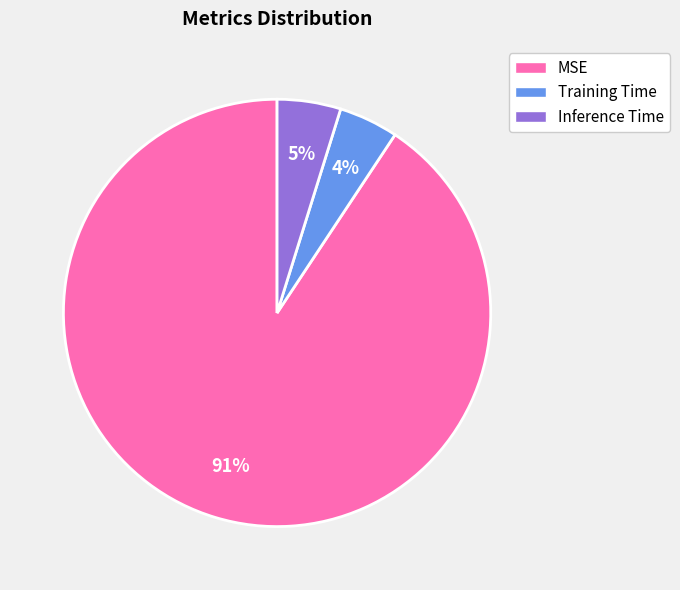

Combined, do Inference Time and MSE account for over 50%?

Yes